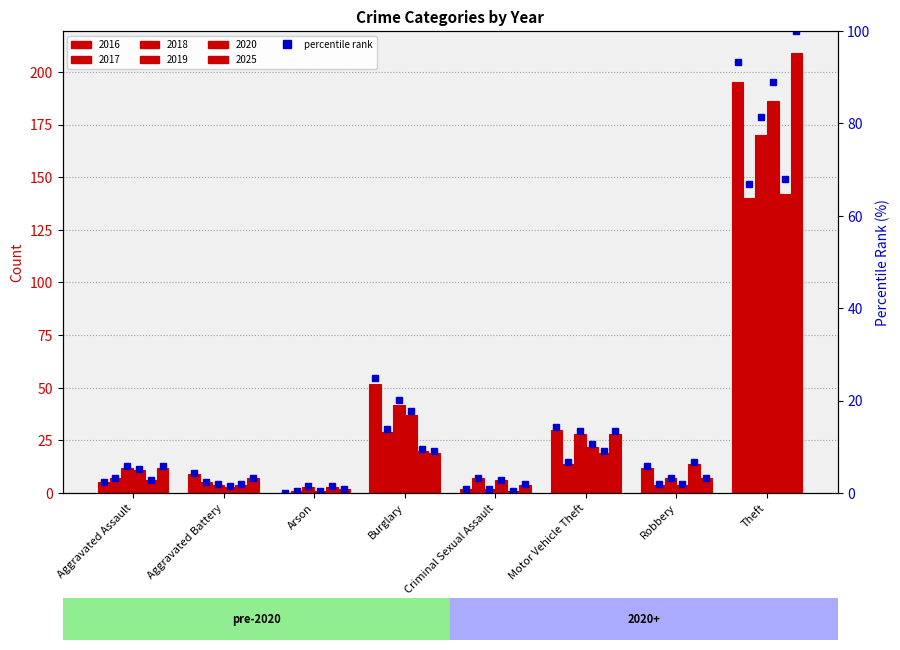

At which category does the chart reach its minimum across all series?

Arson